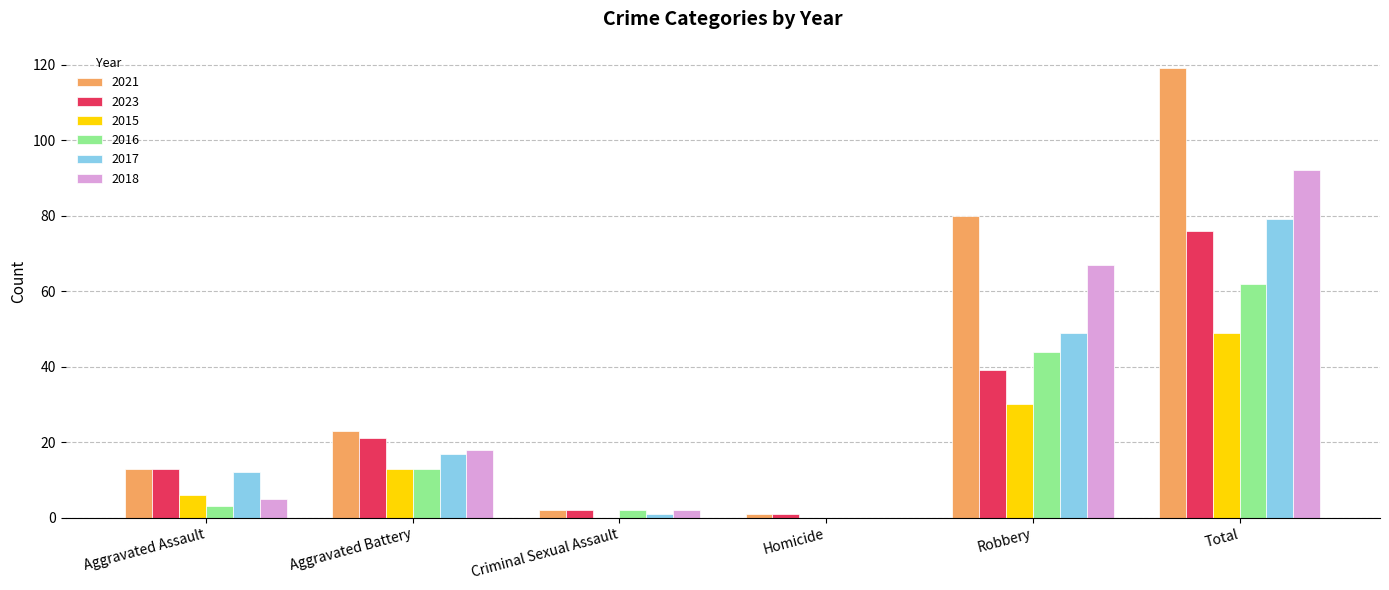

At which label is 2018 closest to 46?

Robbery